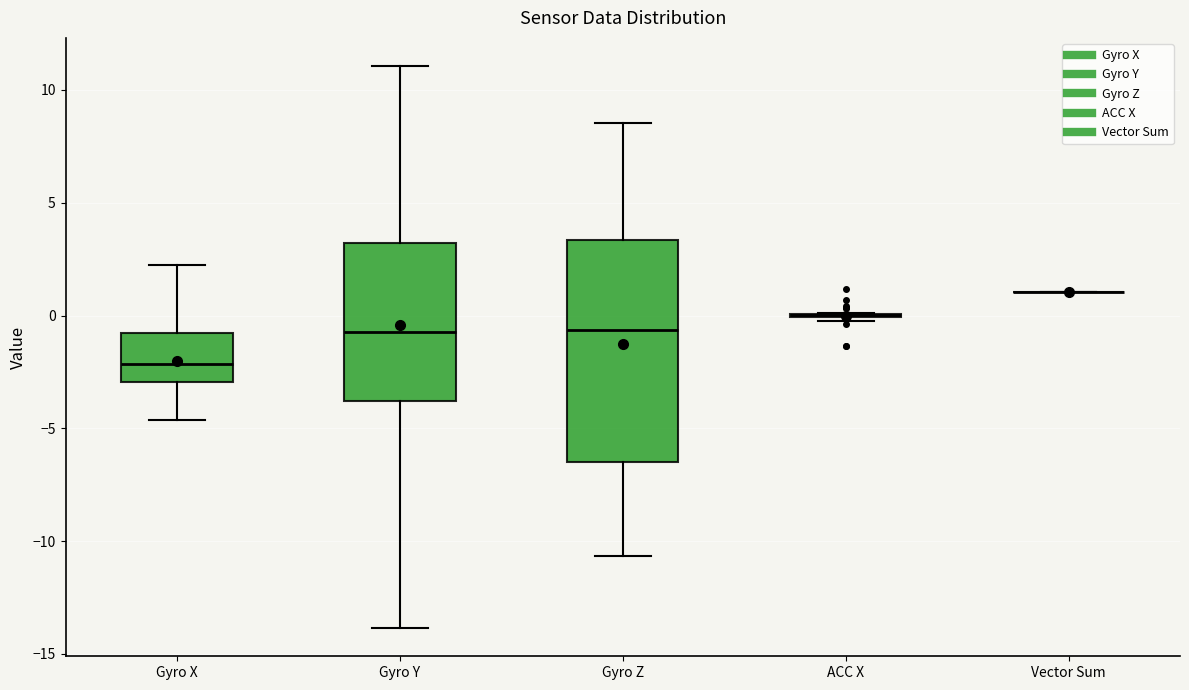

Comparing the boxes themselves (not the whiskers), which one is the tallest?

Gyro Z